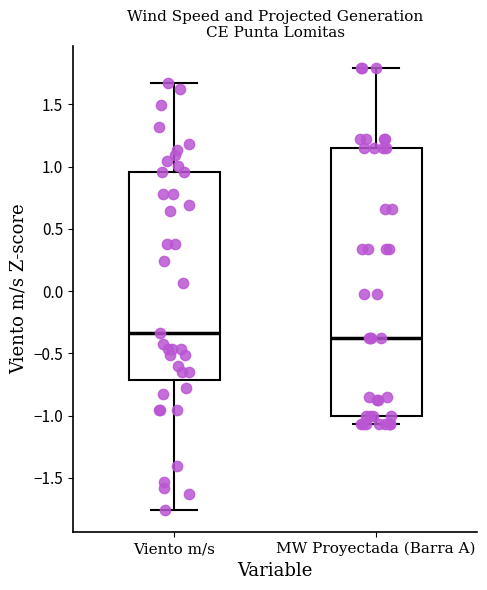

Which box is the tallest, from its lower edge to its upper edge?

MW Proyectada (Barra A)